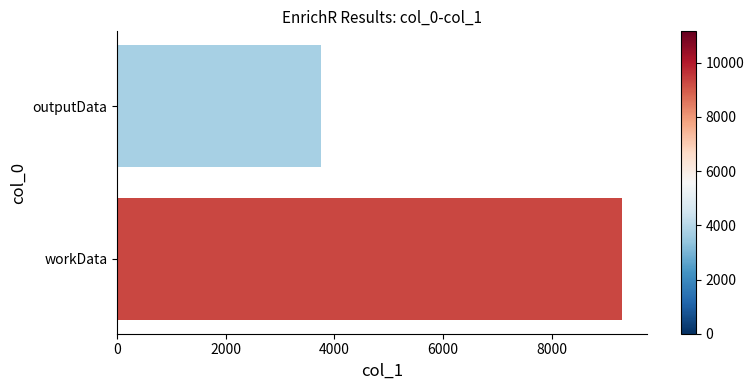

Is it true that the value at workData is 5931?

False